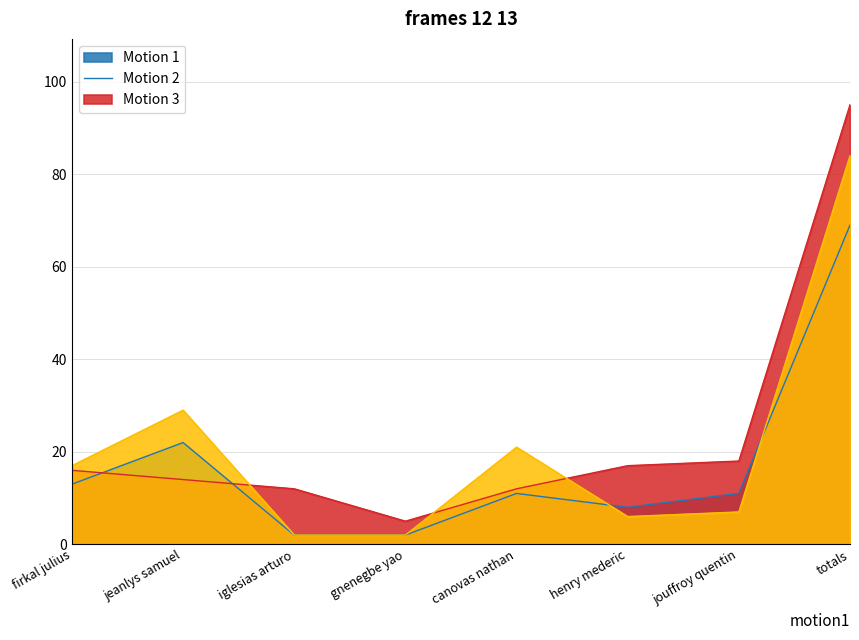

At which label is Total Attacks closest to 43?

jeanlys samuel